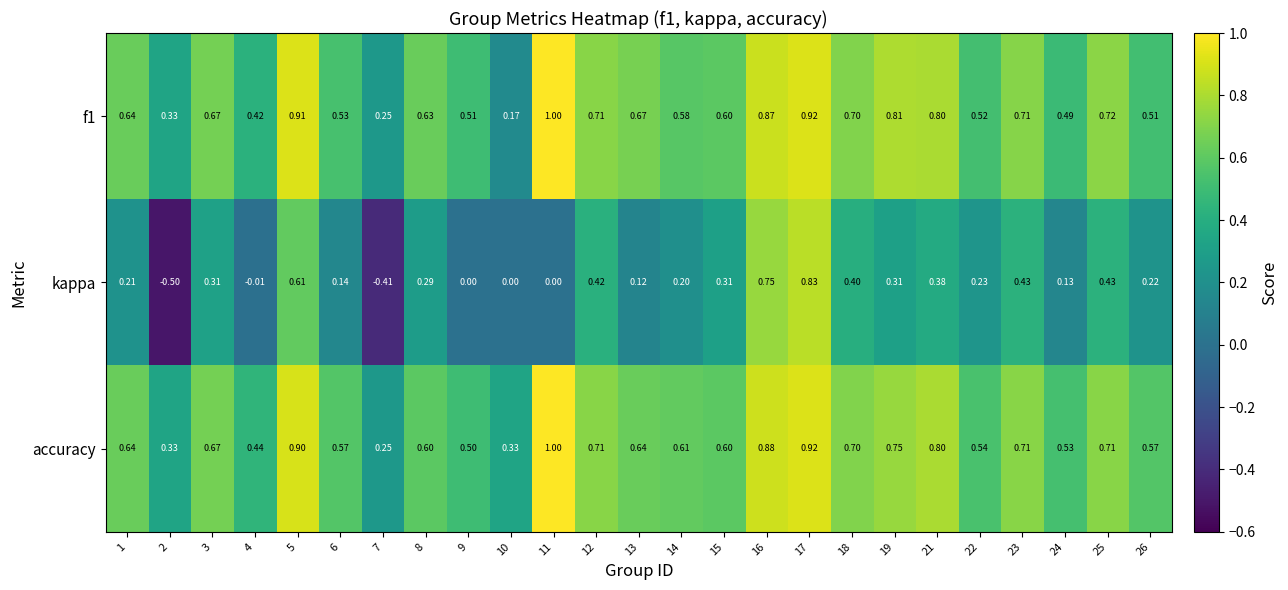

Is the value of accuracy at 25 greater than the value of f1 at 3?

Yes